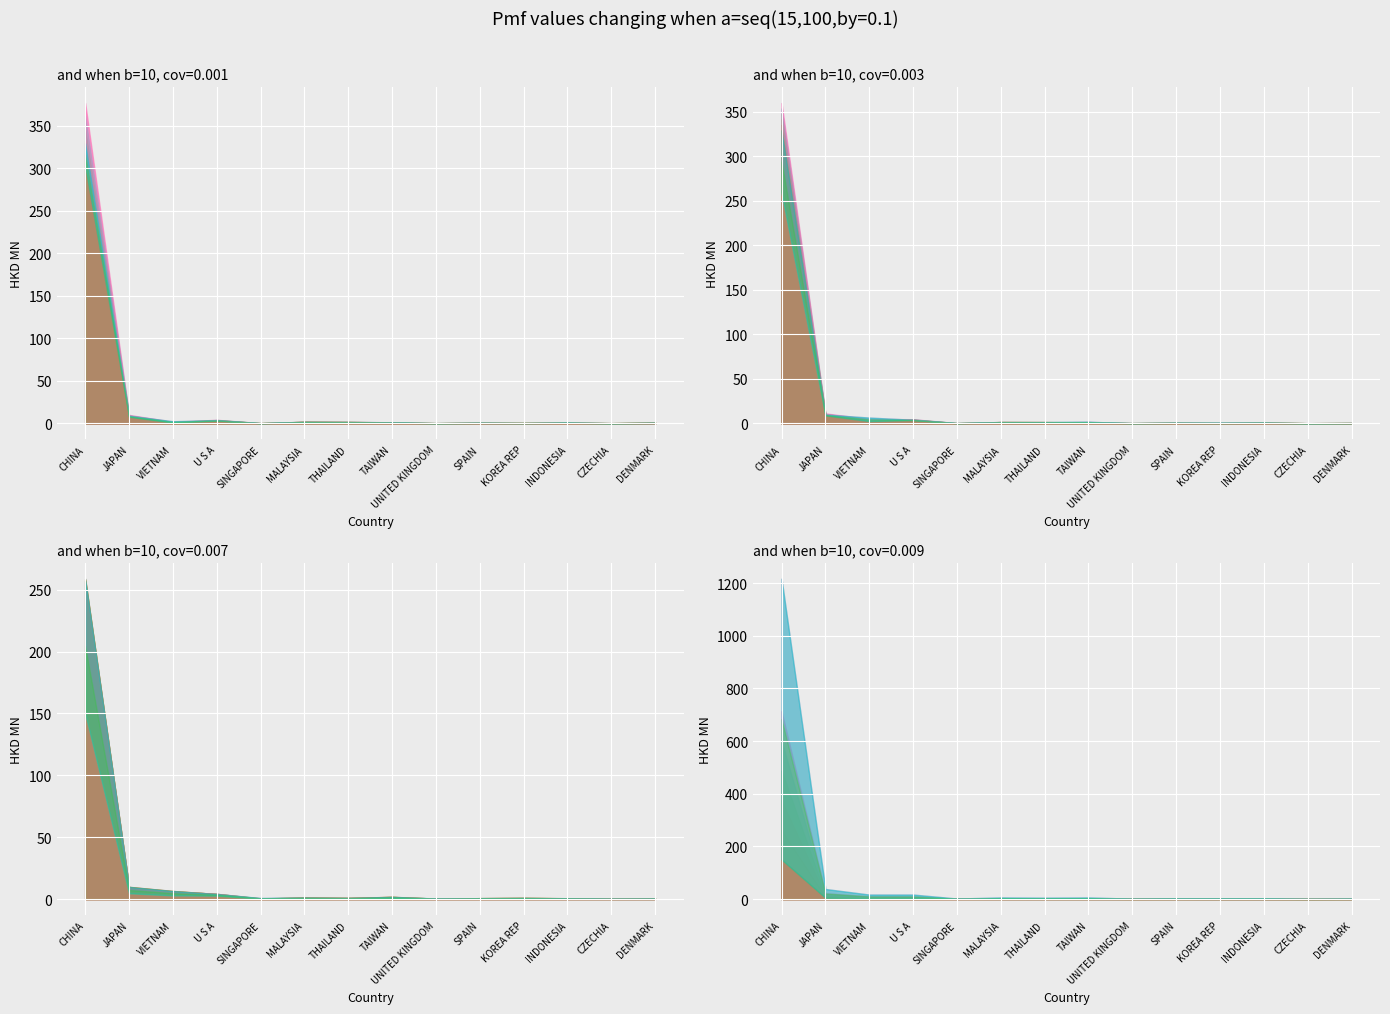

What is the difference between the 201812 values at UNITED KINGDOM and SPAIN?

0.4